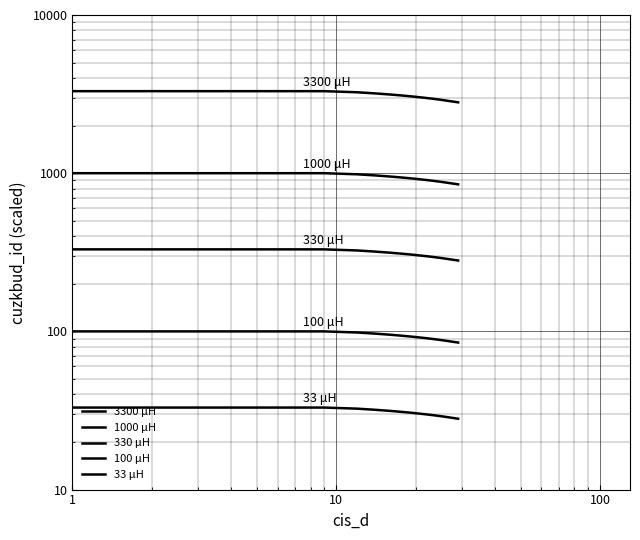

True or false: 1000 μH has a value of 532.9 at 9.

False